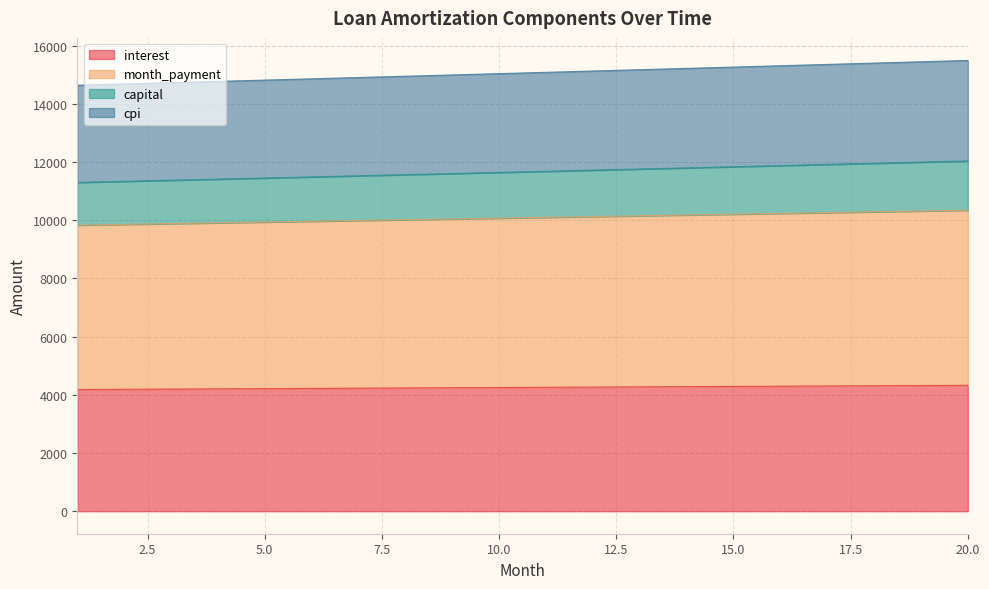

True or false: interest has more than 1 interior local peaks.

False